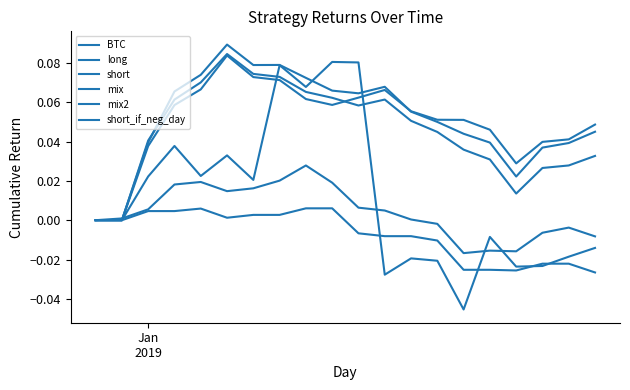

Reading left to right, extract all data points from this chart.

BTC: 0.0	0.0	0.0	0.0	0.0	0.0	0.0	0.1	0.1	0.1	0.1	-0.0	-0.0	-0.0	-0.0	-0.0	-0.0	-0.0	-0.0	-0.0
long: 0.0	0.0	0.0	0.1	0.1	0.1	0.1	0.1	0.1	0.1	0.1	0.1	0.1	0.1	0.1	0.0	0.0	0.0	0.0	0.0
short: 0.0	0.0	0.0	0.0	0.0	0.0	0.0	0.0	0.0	0.0	0.0	0.0	0.0	-0.0	-0.0	-0.0	-0.0	-0.0	-0.0	-0.0
mix: 0.0	0.0	0.0	0.1	0.1	0.1	0.1	0.1	0.1	0.1	0.1	0.1	0.1	0.0	0.0	0.0	0.0	0.0	0.0	0.0
mix2: 0.0	0.0	0.0	0.1	0.1	0.1	0.1	0.1	0.1	0.1	0.1	0.1	0.1	0.0	0.0	0.0	0.0	0.0	0.0	0.0
short_if_neg_day: 0.0	0.0	0.0	0.0	0.0	0.0	0.0	0.0	0.0	0.0	-0.0	-0.0	-0.0	-0.0	-0.0	-0.0	-0.0	-0.0	-0.0	-0.0